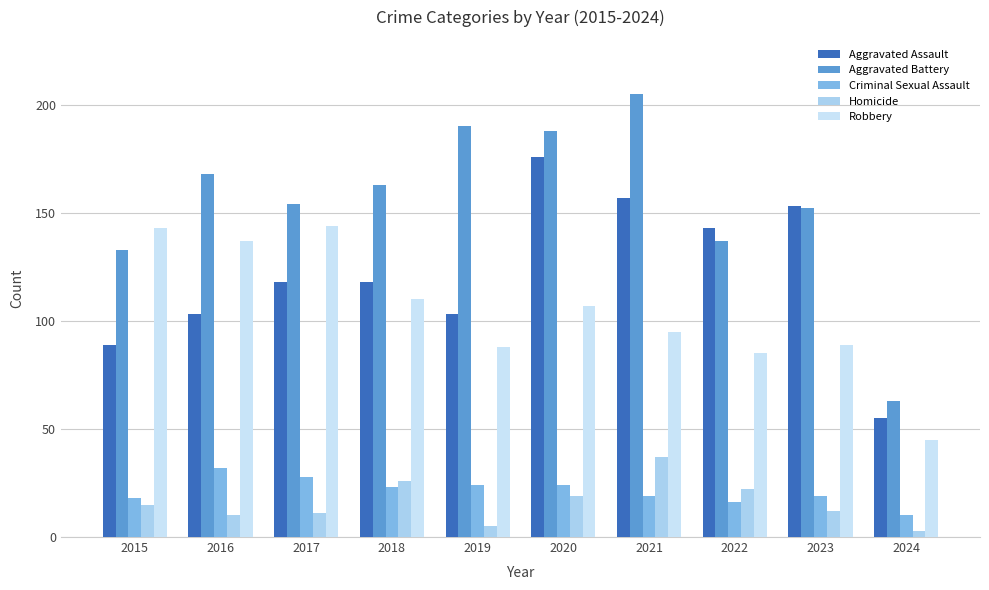

Which series changed the most between 2018 and 2019?

Aggravated Battery